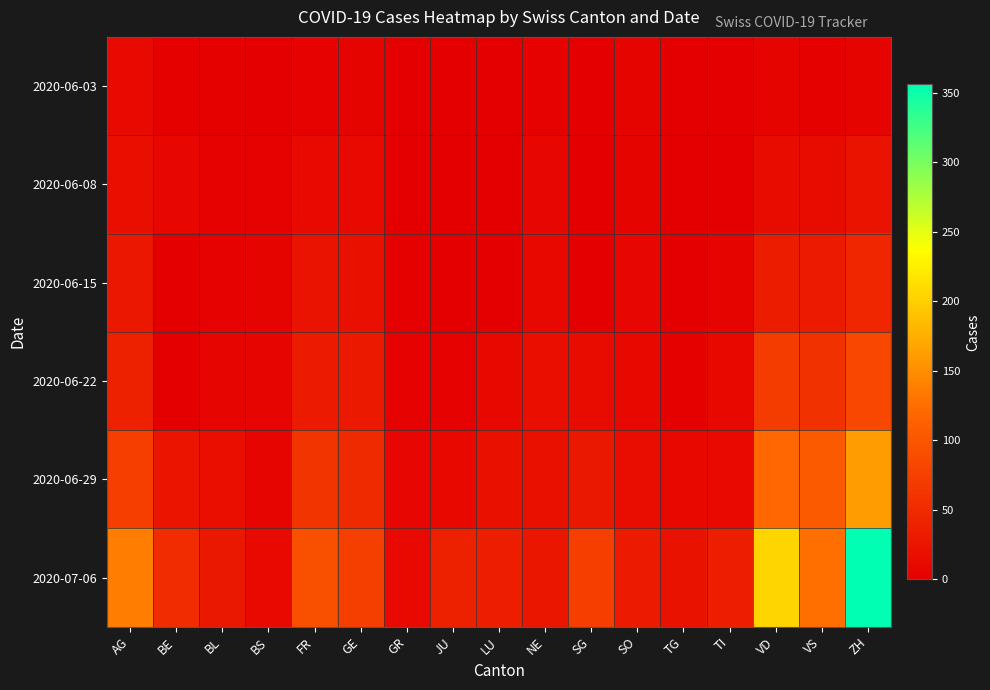

How many data points does each series have?

17